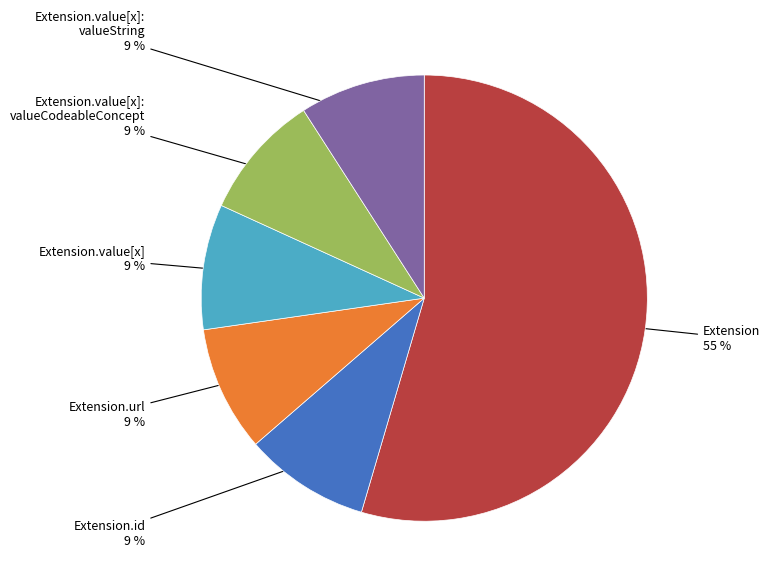

To the nearest percent, what is the average slice percentage?

17%